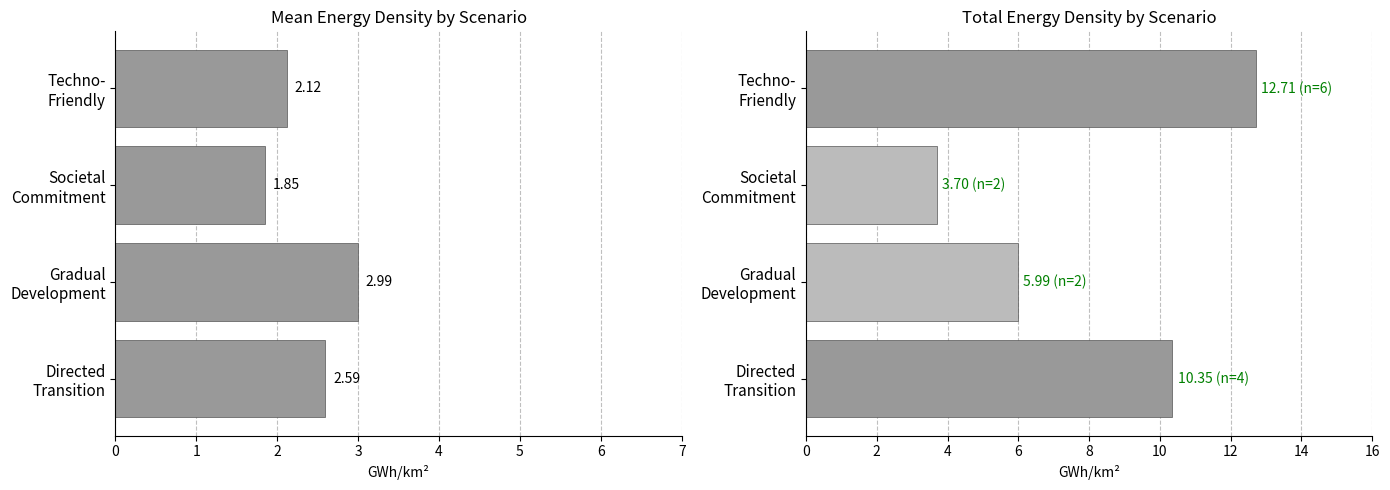

How many bars are there in total?

8